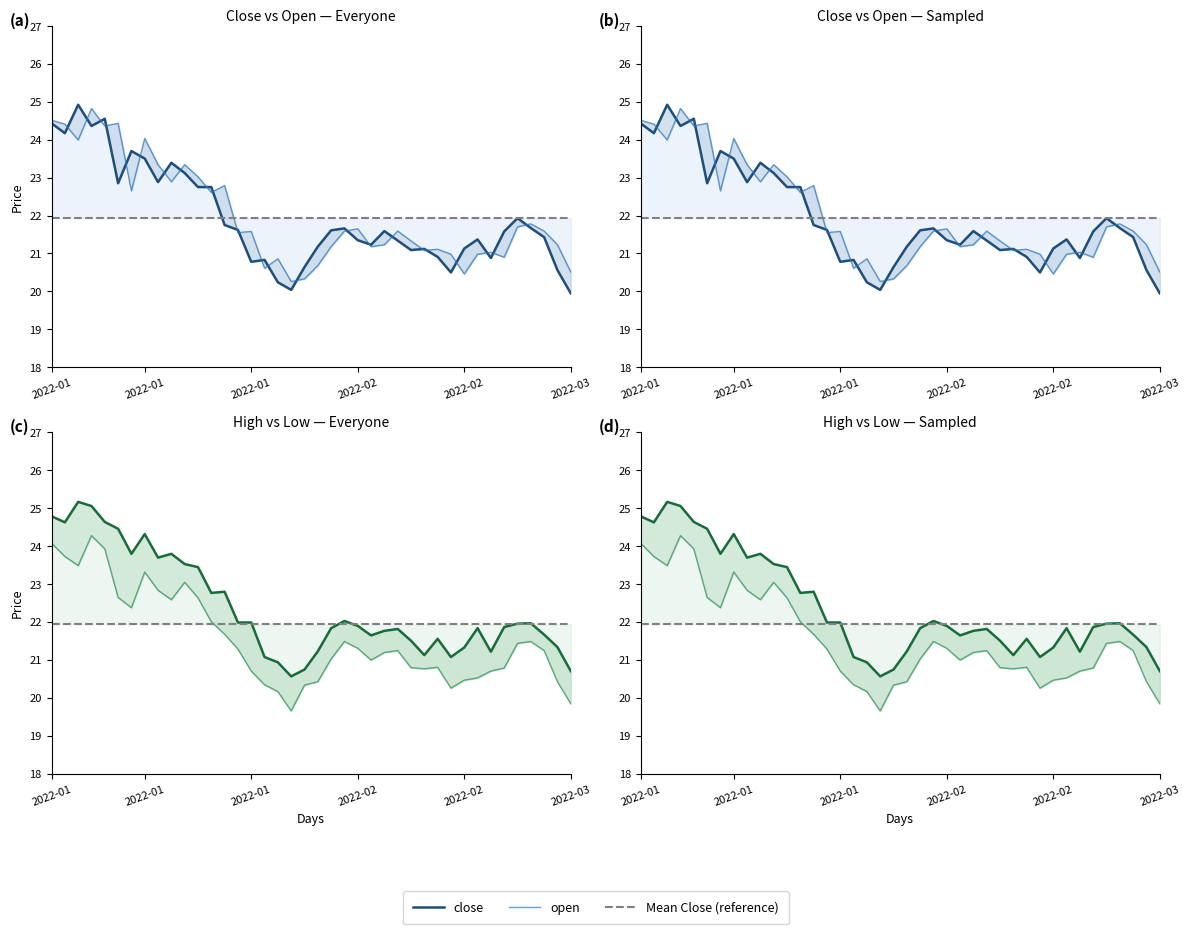

True or false: low has more than 0 interior local peaks.

True